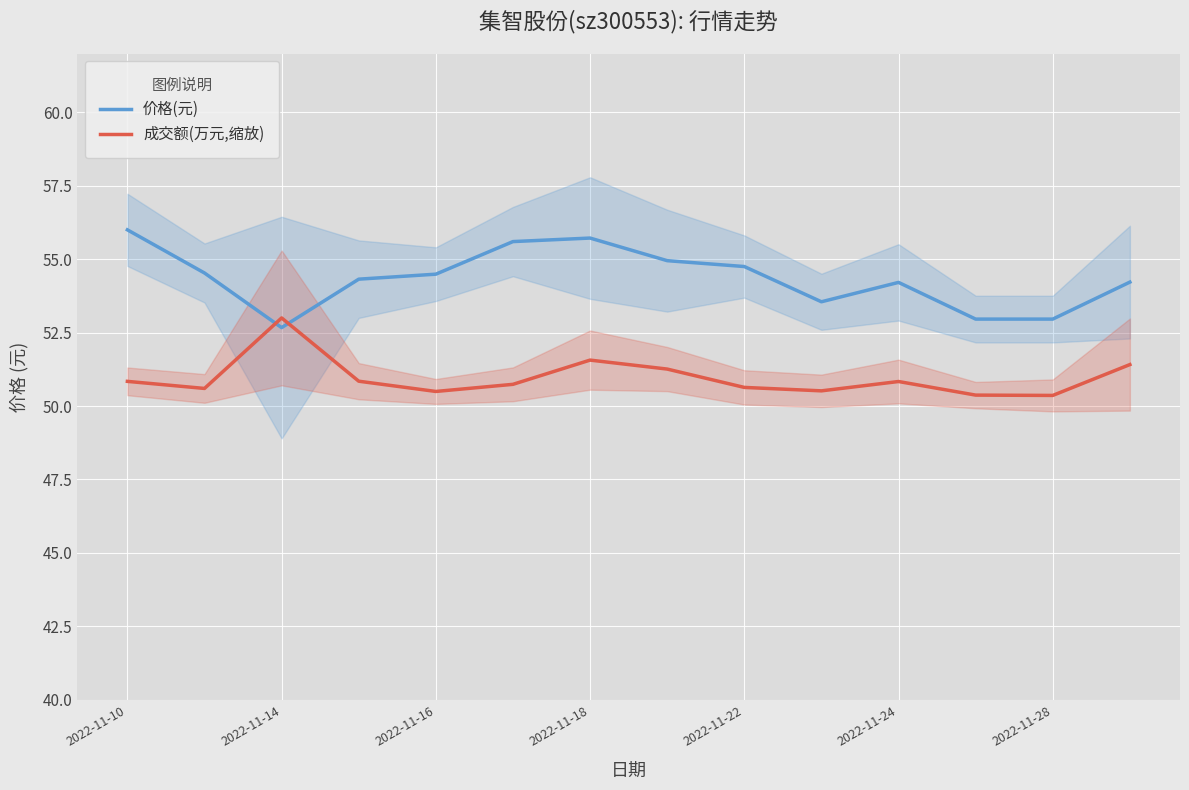

Rank the series by their maximum value, from highest to lowest.

价格(元), 成交额(万元,缩放)